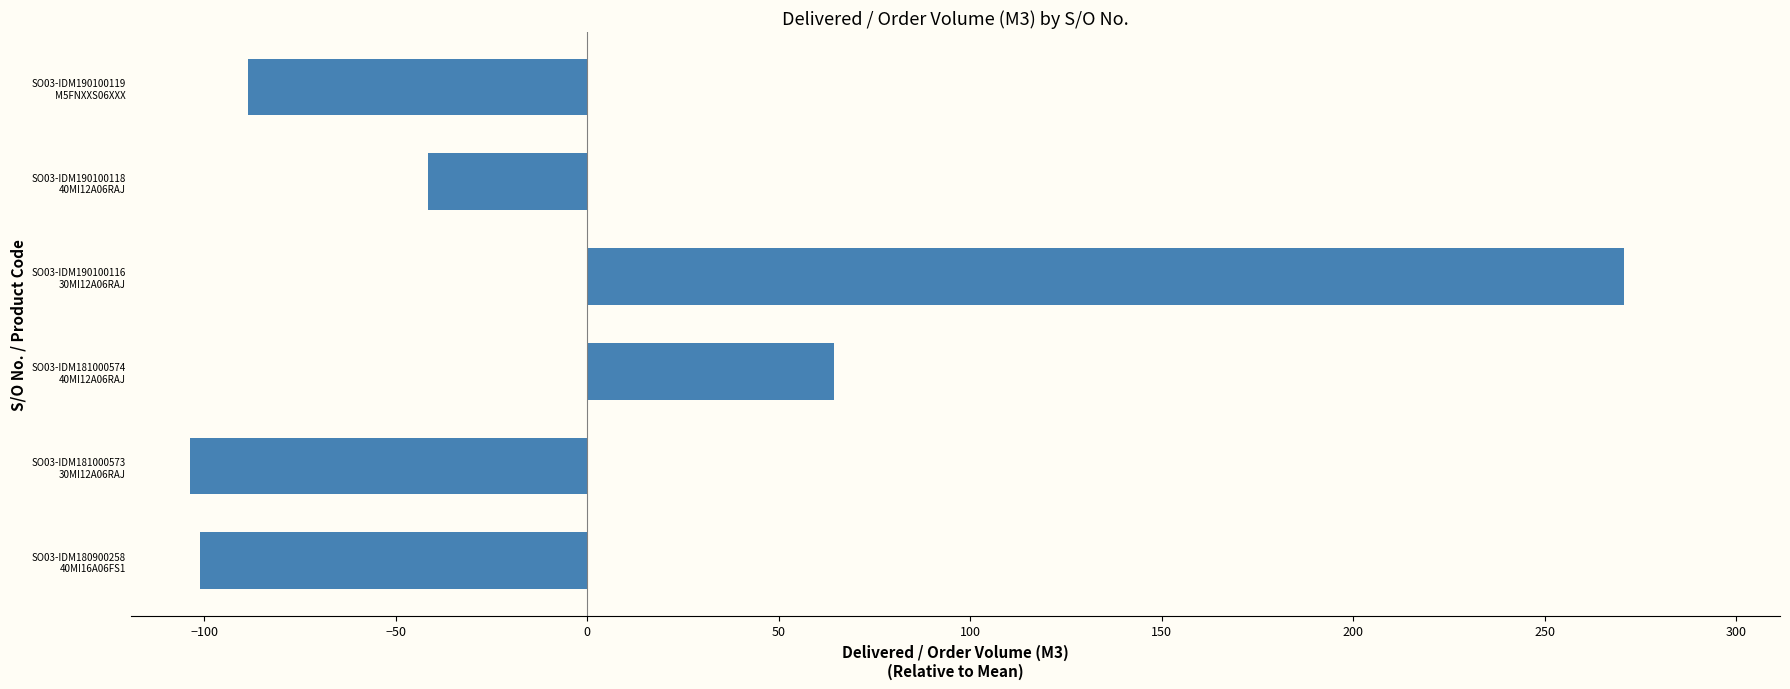

Are the bars horizontal?

Yes